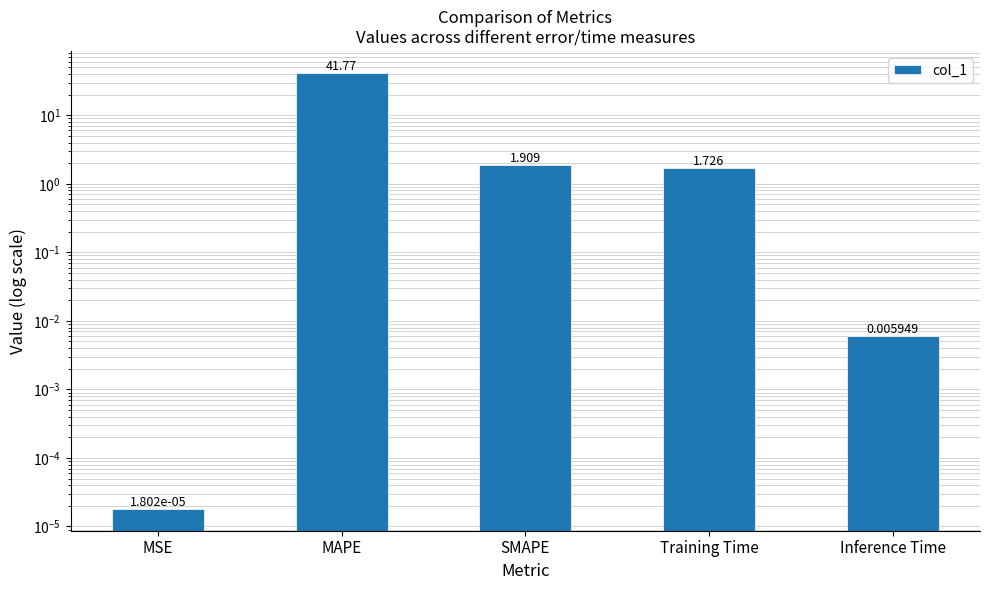

True or false: the data shows 2.5 at Training Time.

False